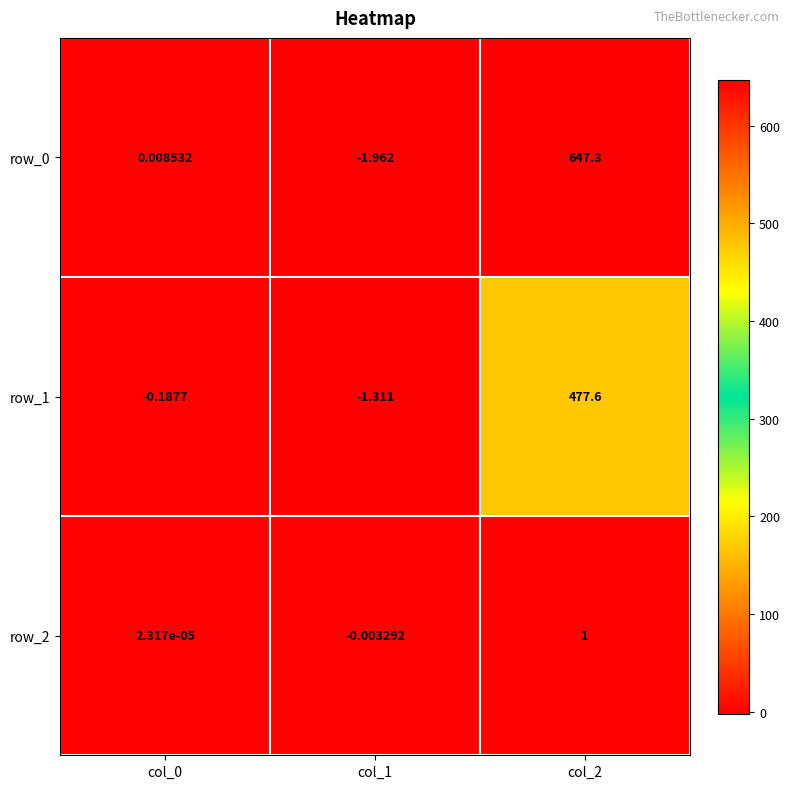

Is the value of row_0 at col_2 greater than the value of row_2 at col_1?

Yes